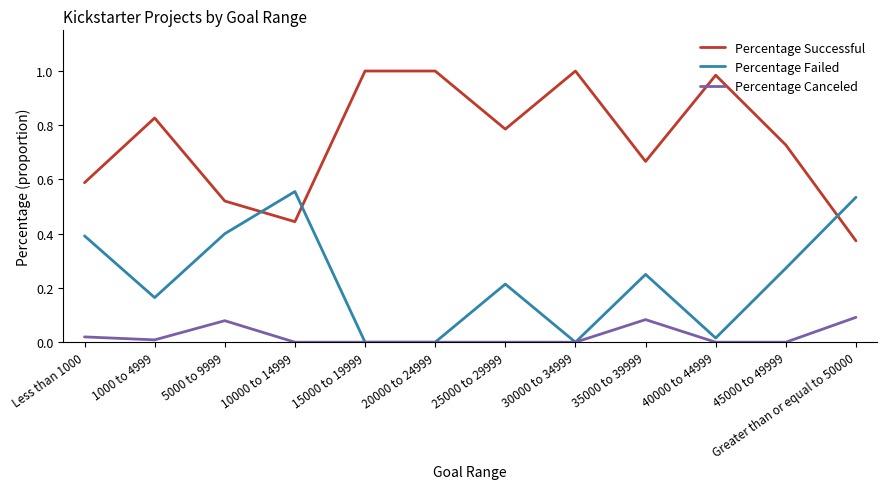

True or false: Percentage Successful has more than 0 points higher than both neighbors.

True